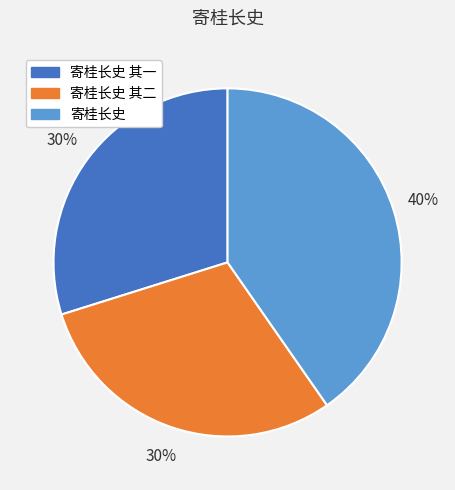

Count the number of slices in the pie.

3